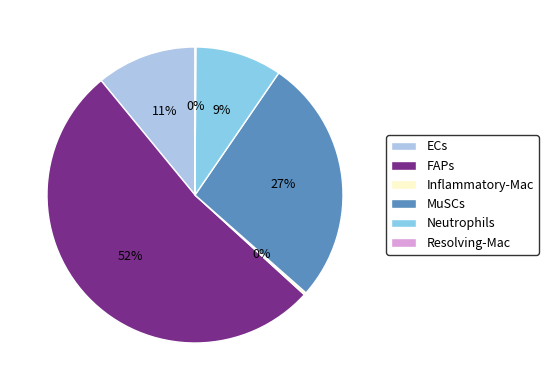

Which category accounts for the majority?

FAPs